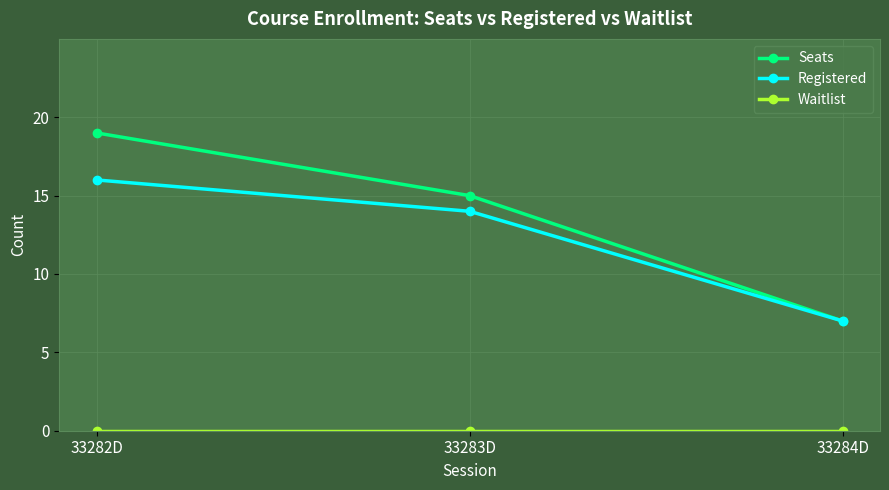

Which category has the highest value in the Registered series?

33282D